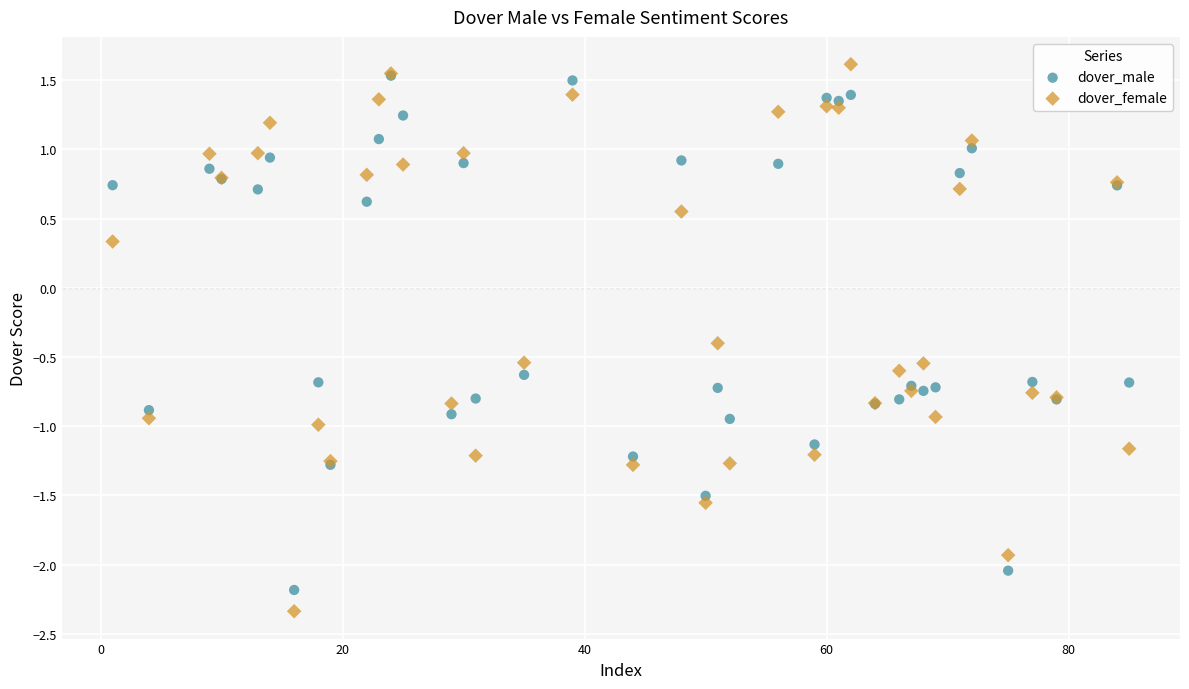

Which series contains the highest Y value?

dover_female